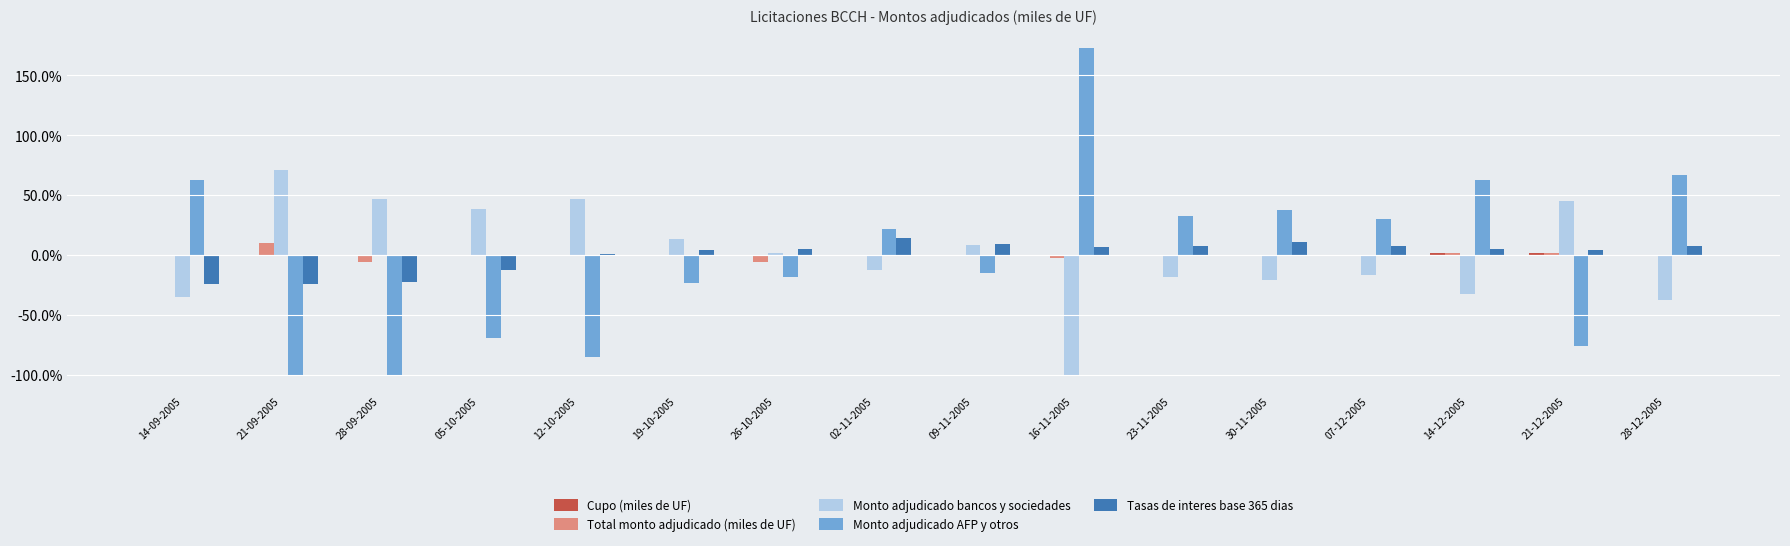

Where does the Tasas de interes base 365 dias series first go above 4?

19-10-2005